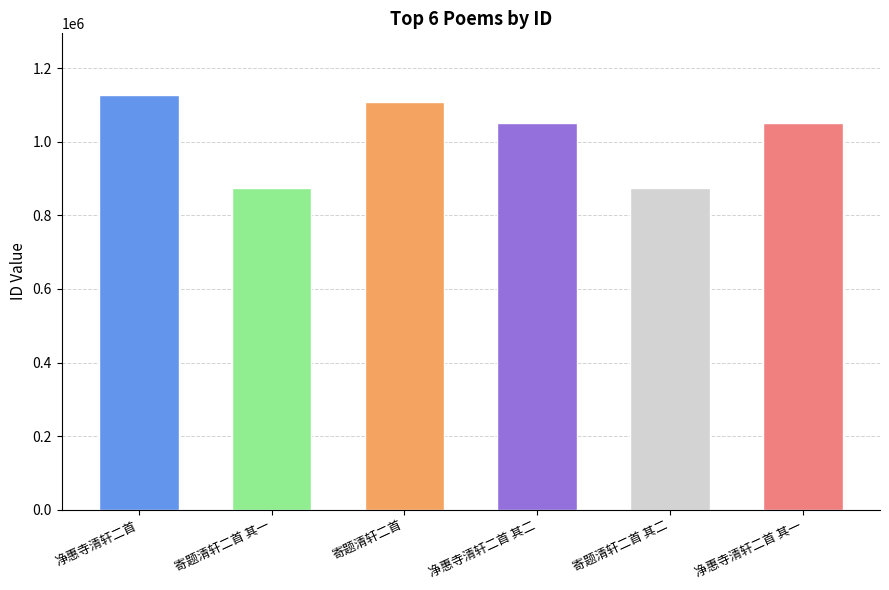

The value at 净惠寺清轩二首 其二 is 392656. True or false?

False